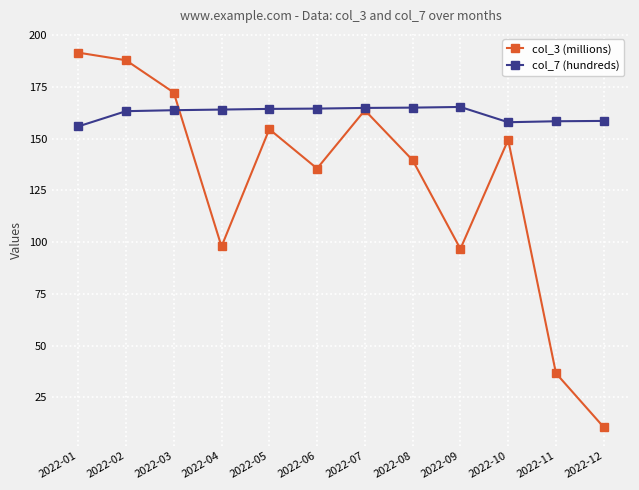

How many series are shown in this chart?

2